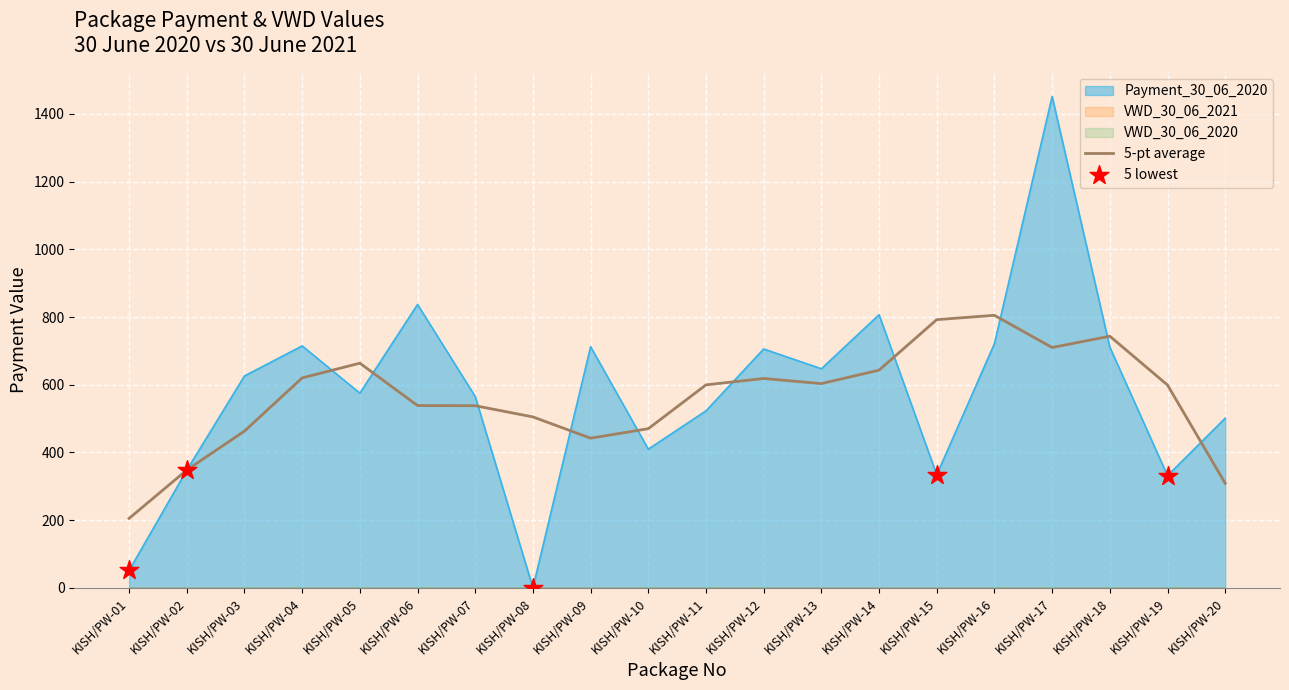

At how many categories does at least one series exceed 1091?

1